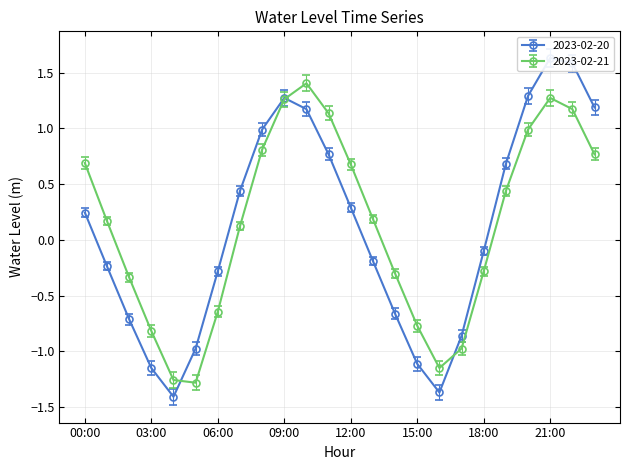

Which has a higher value, 01:00 or 23:00?

23:00